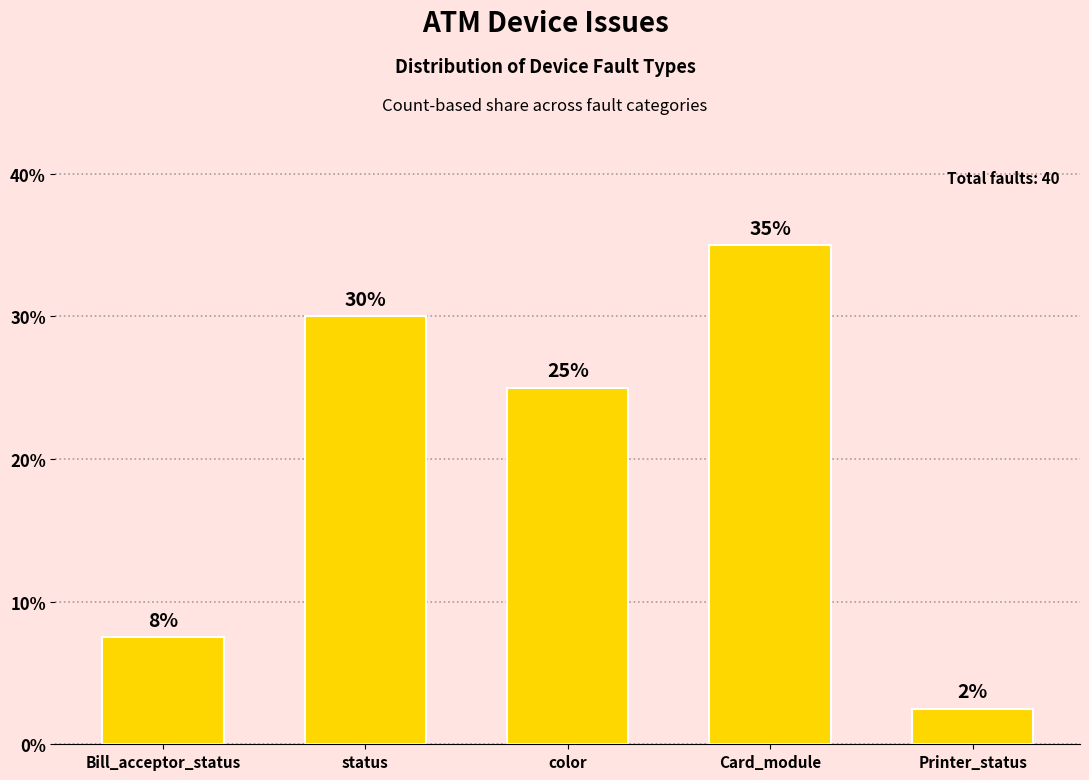

Count the number of data series in this chart.

1